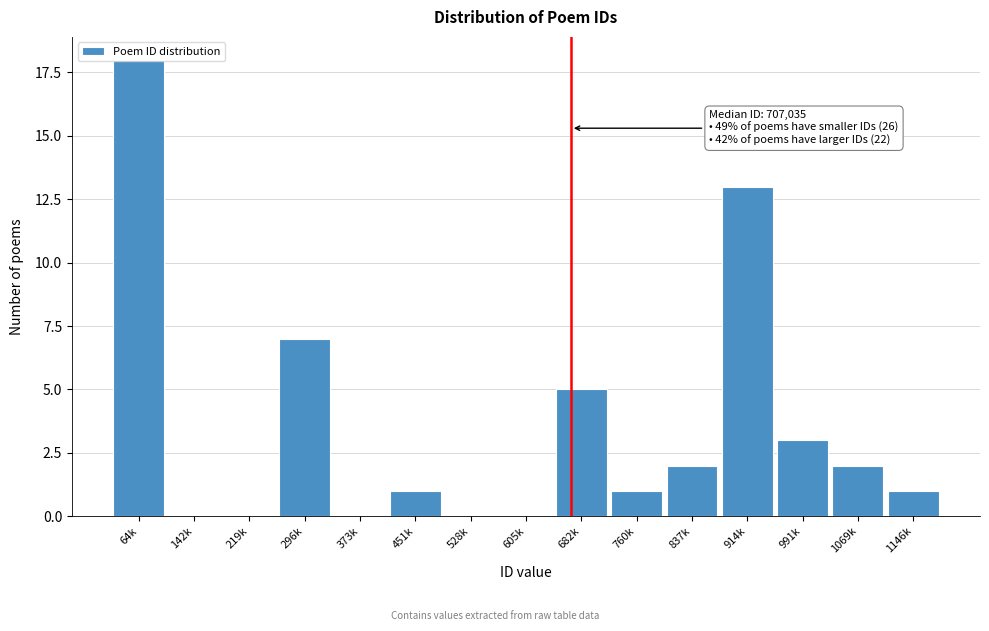

Between 1069k and 528k, which is larger?

1069k